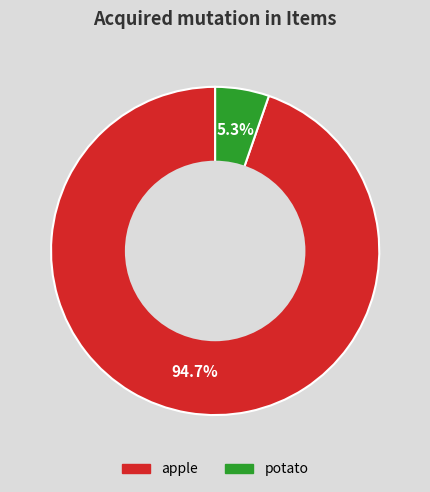

To the nearest percent, what is the difference between the largest and smallest slice percentages?

89%